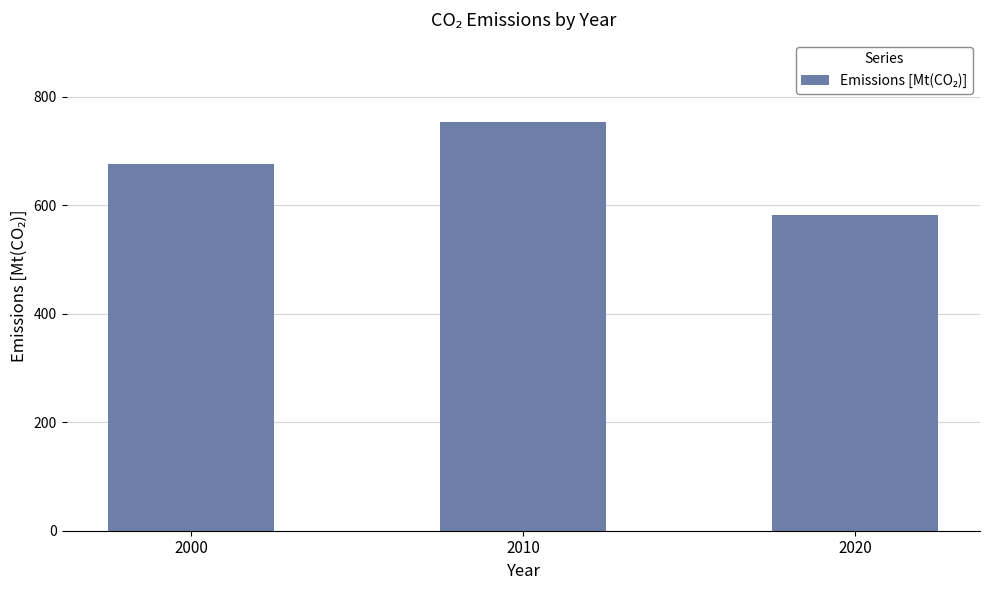

Reading right to left, transcribe all the data shown in this chart.

2020=582.4	2010=754.0	2000=675.6